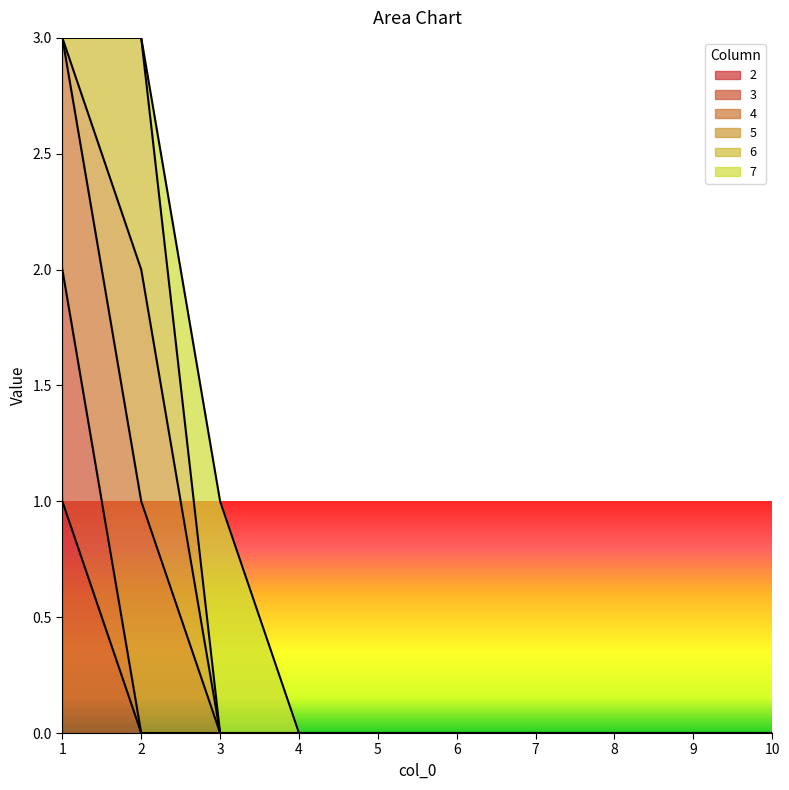

True or false: 2 has more than 2 interior local peaks.

False